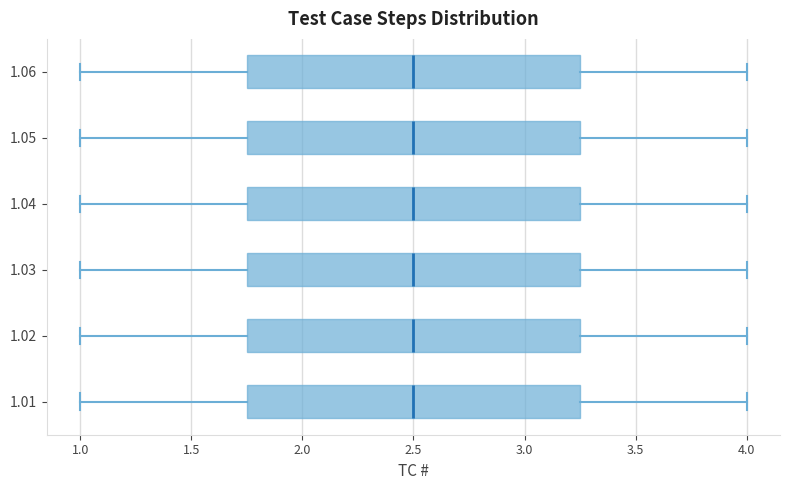

Reading bottom to top, read every box against the x-axis: the position of its median line, the range the box covers, and the ends of its whiskers. The values are not printed on the chart, so give them approximately, as read against the axis.

1.01: median 2.50, box 1.75 to 3.25, whiskers 1.00 to 4.00
1.02: median 2.50, box 1.75 to 3.25, whiskers 1.00 to 4.00
1.03: median 2.50, box 1.75 to 3.25, whiskers 1.00 to 4.00
1.04: median 2.50, box 1.75 to 3.25, whiskers 1.00 to 4.00
1.05: median 2.50, box 1.75 to 3.25, whiskers 1.00 to 4.00
1.06: median 2.50, box 1.75 to 3.25, whiskers 1.00 to 4.00